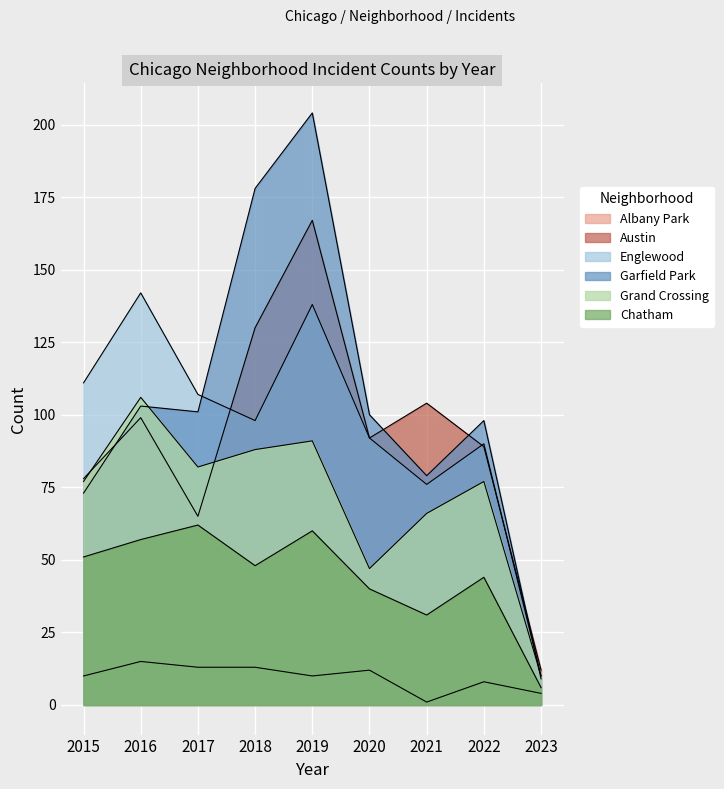

Which series has the largest range (max minus min)?

Garfield Park